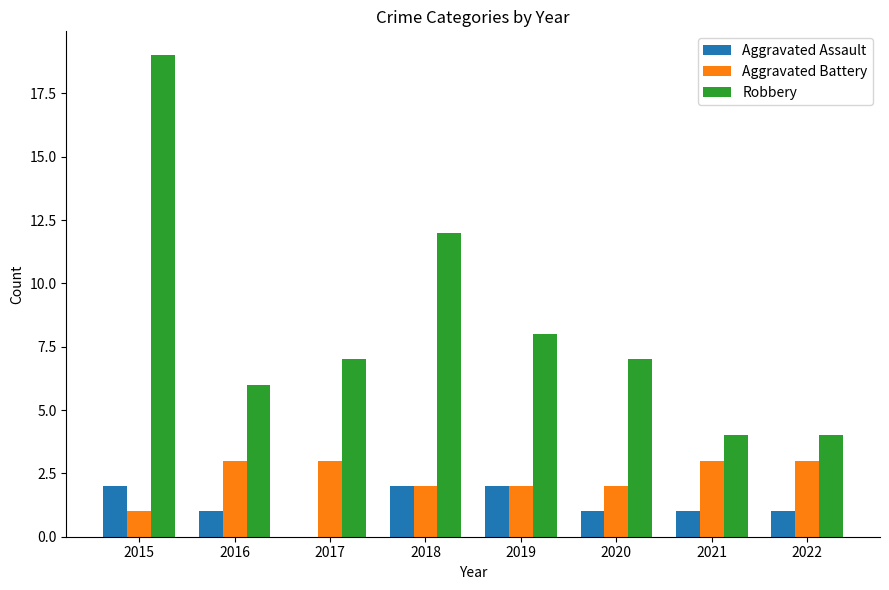

The Aggravated Battery series shows 3 at 2019. True or false?

False